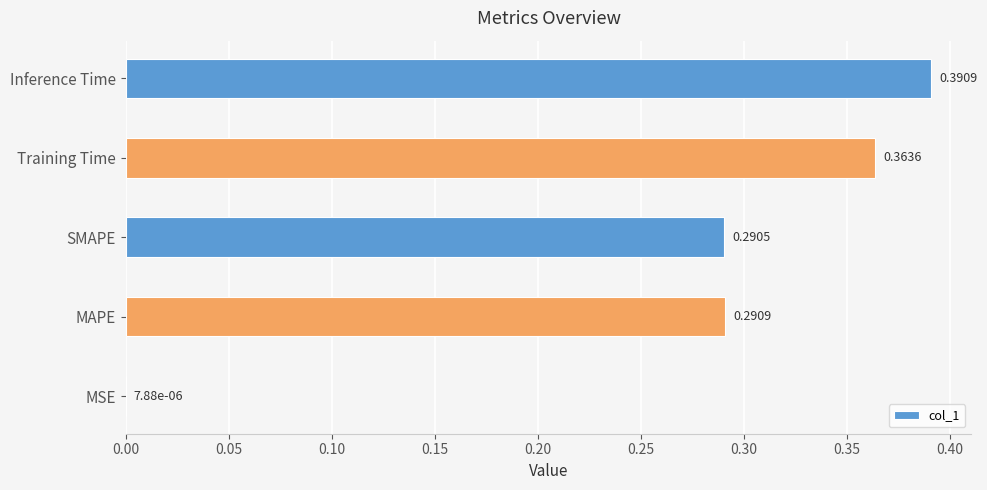

Which has a higher value, MAPE or Training Time?

Training Time